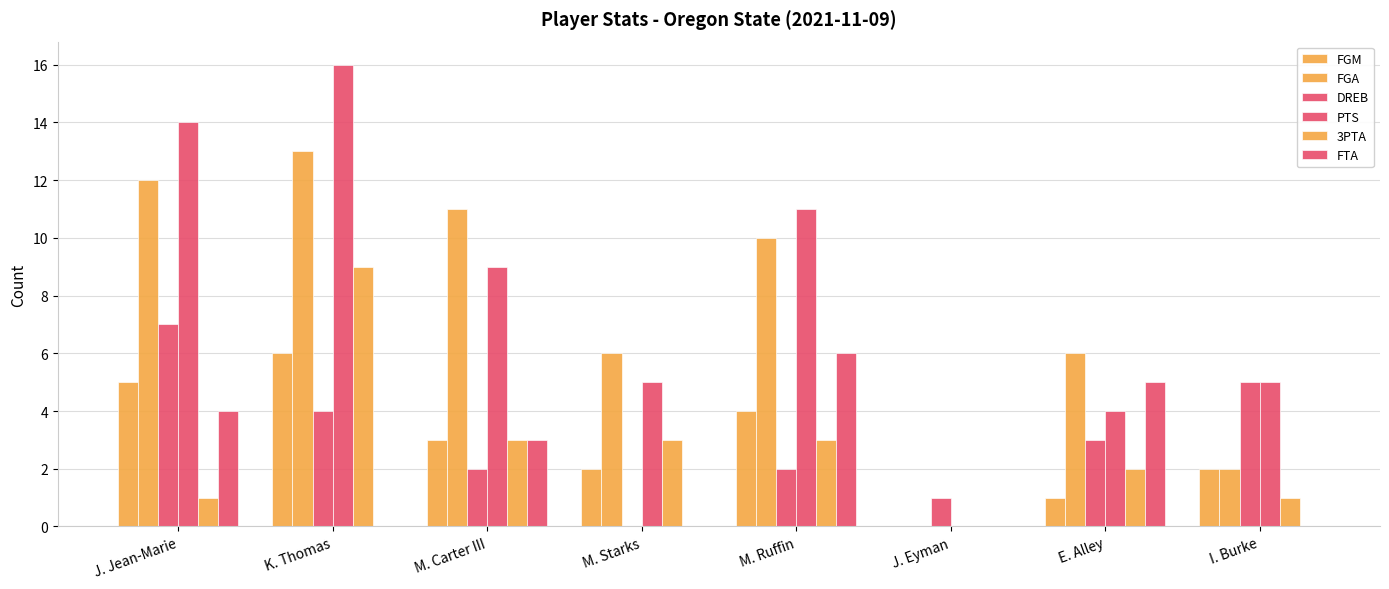

Which series changed the most between K. Thomas and M. Starks?

PTS